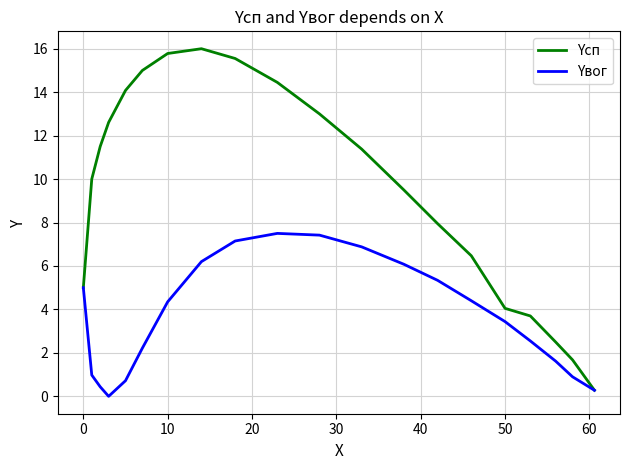

Does the chart display data point markers on the line(s)?

No